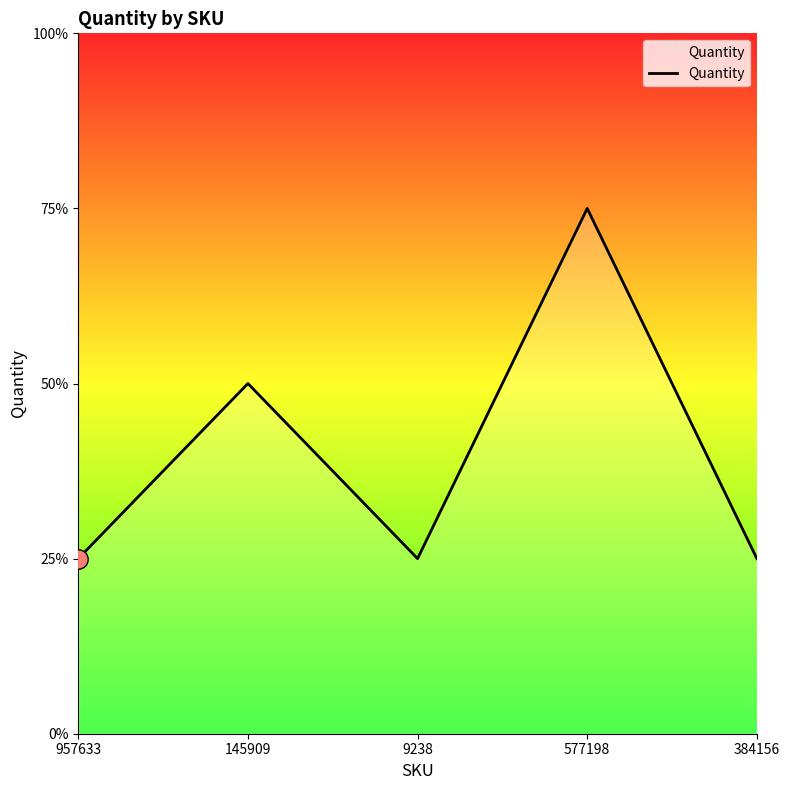

Is this an area chart (filled region under the line)?

Yes